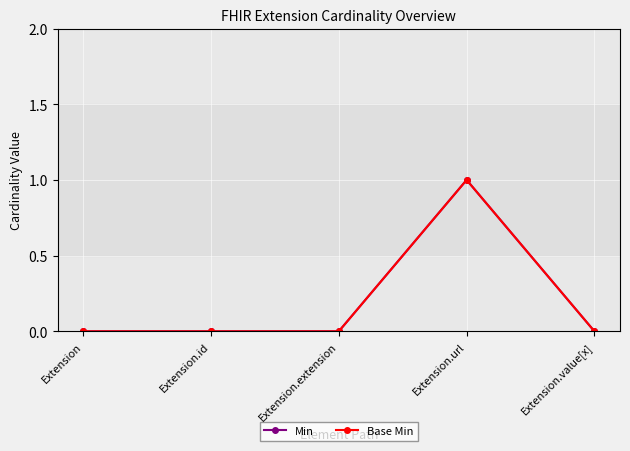

True or false: Base Min and Min cross at least once.

False